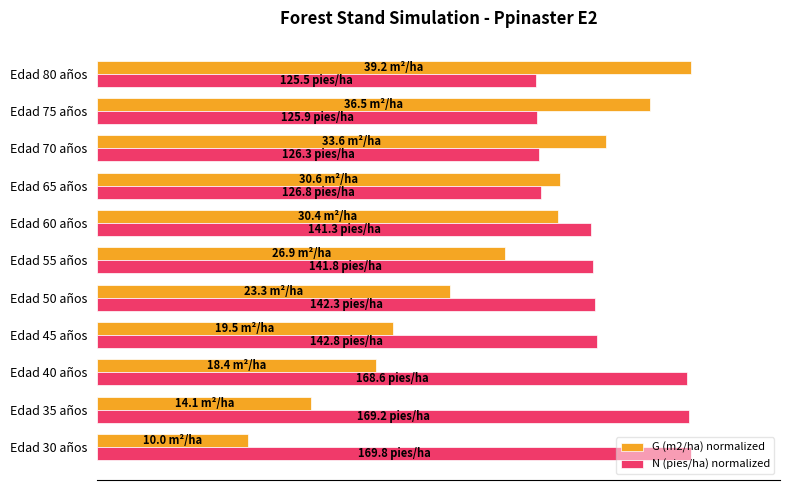

What are all the series names shown in the legend?

G (m2/ha) normalized, N (pies/ha) normalized